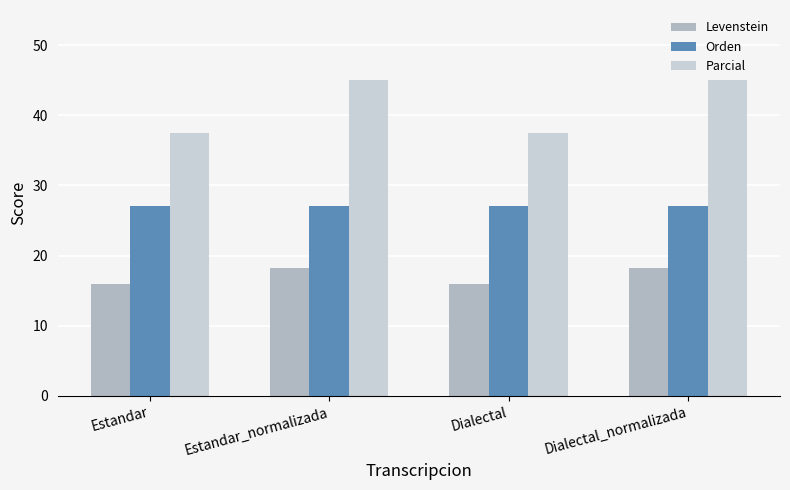

The Orden series shows 27.1 at Dialectal. True or false?

True